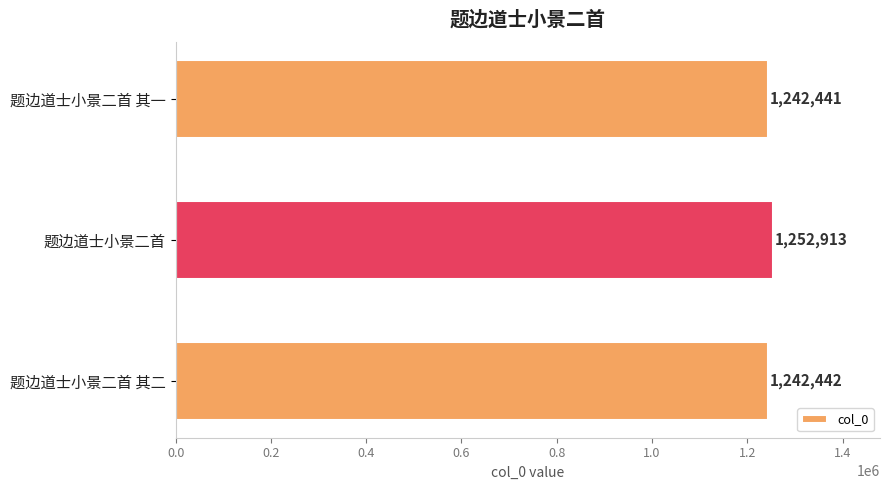

What is the average value?

1245932